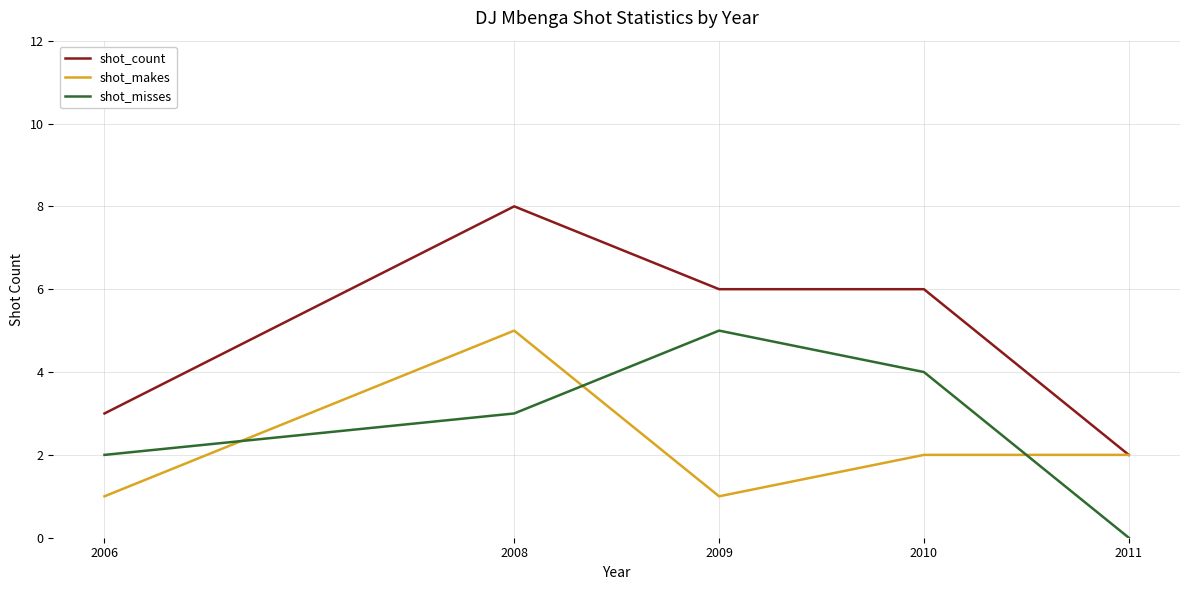

What is the spread (max minus min) of values at 2009?

5